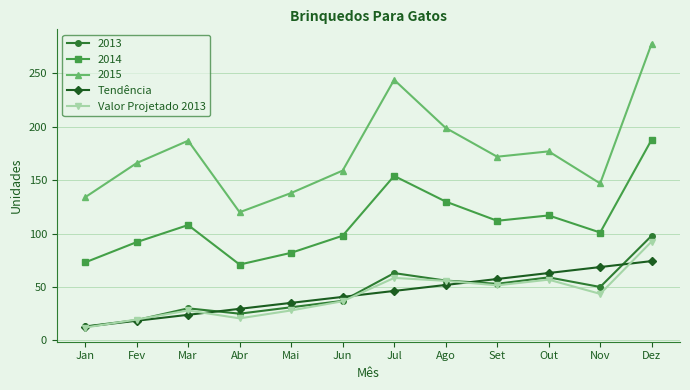

What are all the series names shown in the legend?

2013, 2014, 2015, Tendência, Valor Projetado 2013